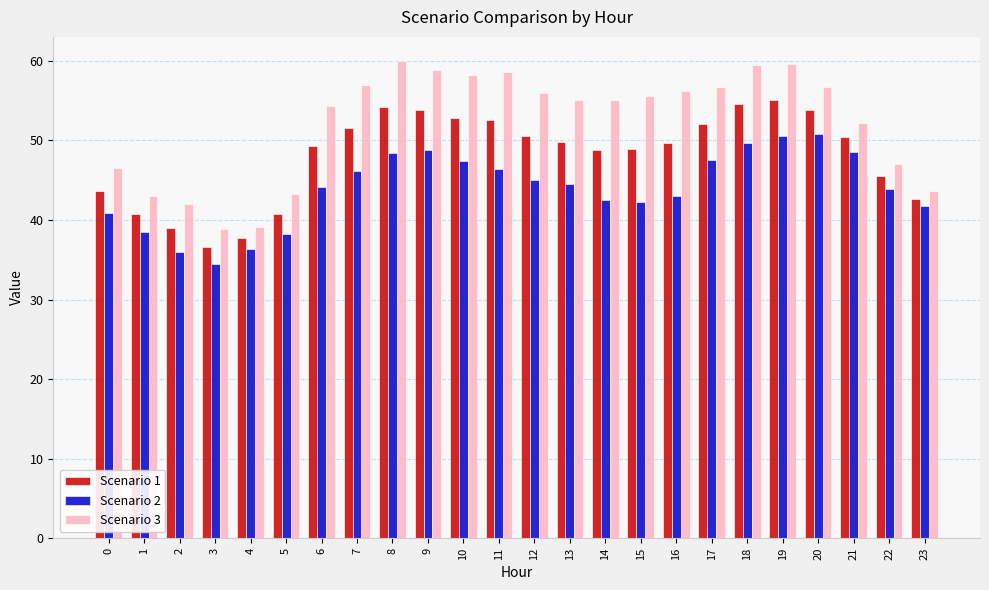

The value of Scenario 1 at 0 is 43.7. True or false?

True